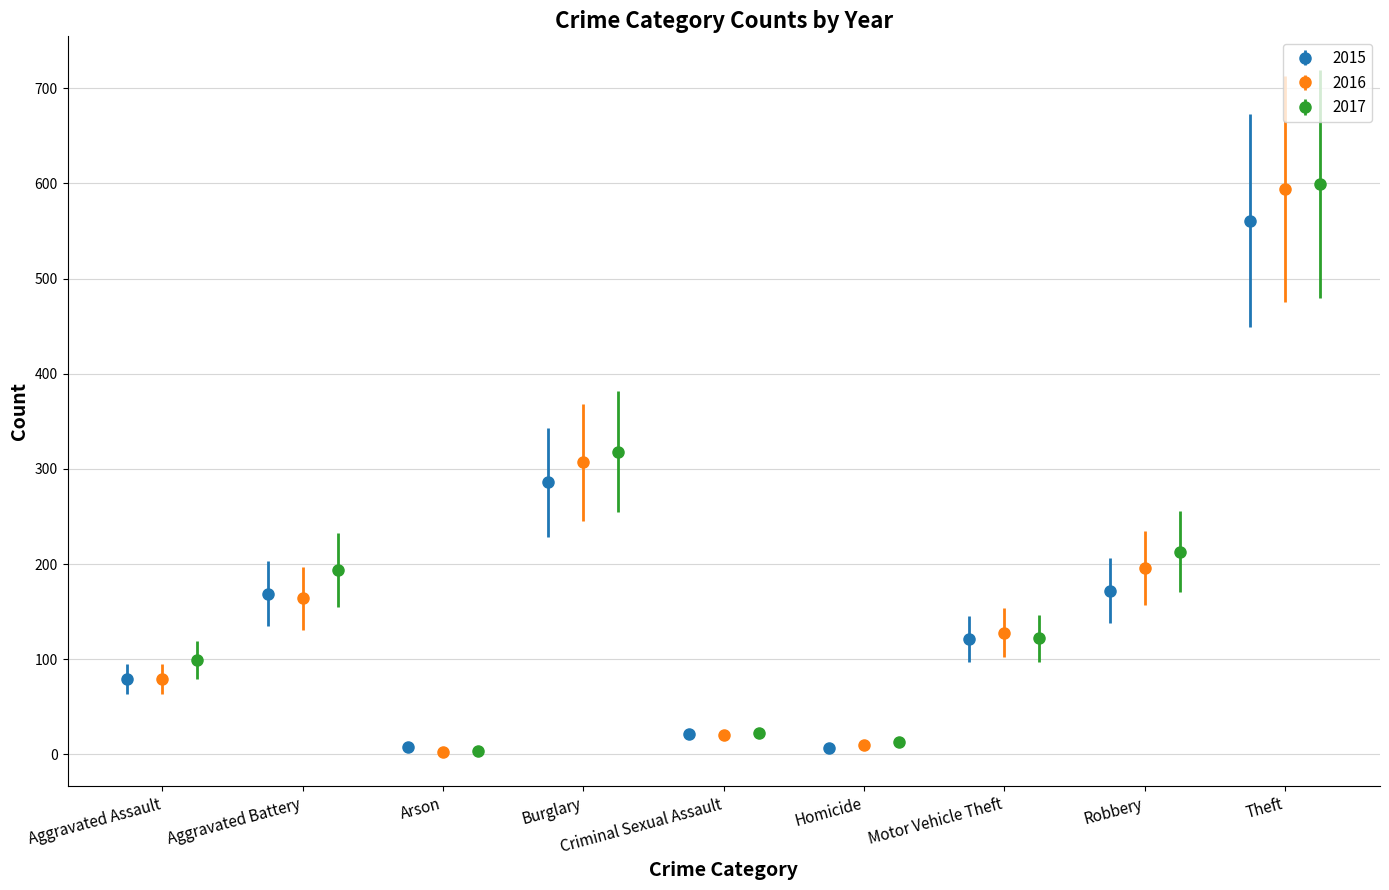

What is the difference between the maximum and minimum values in the 2016 series?

591